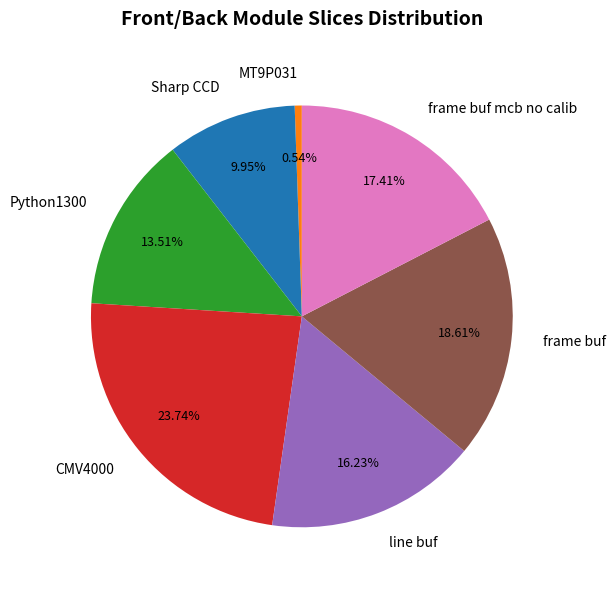

What percentage is the MT9P031 slice, to the nearest percent?

1%